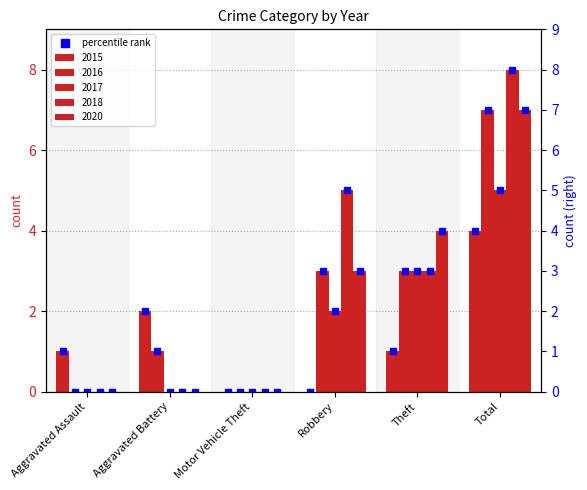

Rank the categories by value from lowest to highest.

Motor Vehicle Theft, Robbery, Aggravated Assault, Theft, Aggravated Battery, Total